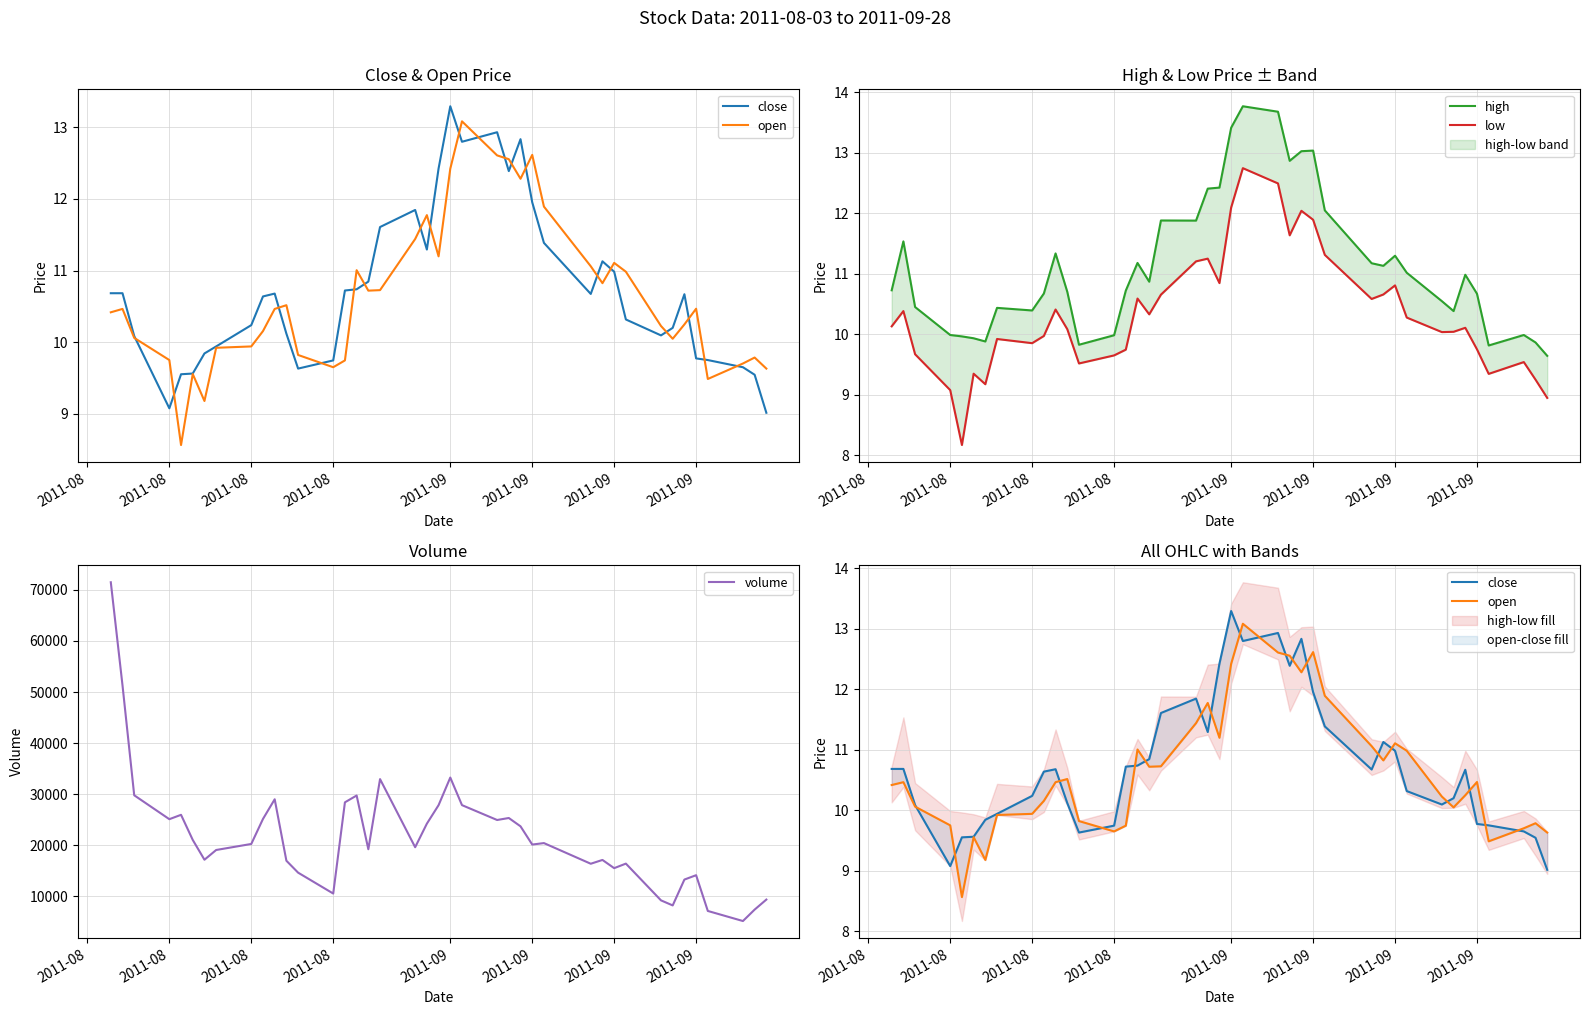

Which series has the largest total across all categories?

volume